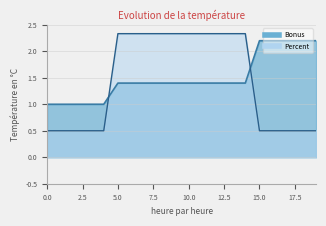

What is the difference between the second highest and second lowest values in the Bonus series?

1.2